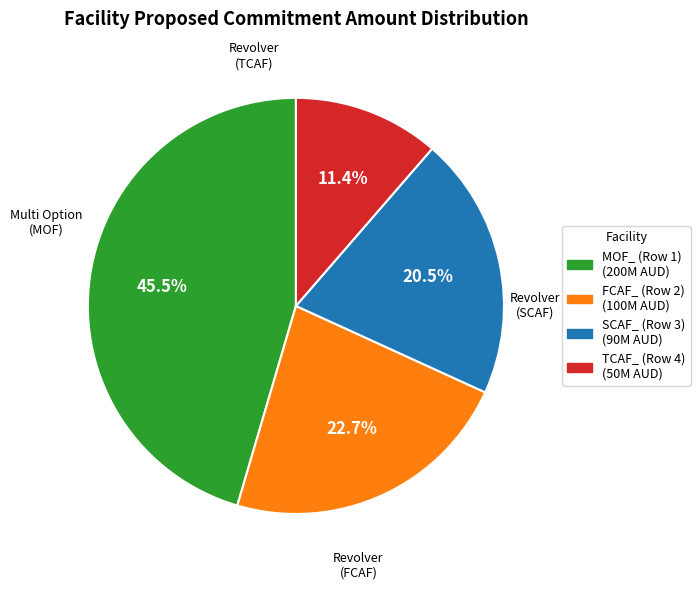

To the nearest percent, what is the difference between the MOF_ (Row 1) and TCAF_ (Row 4) slice percentages?

34%